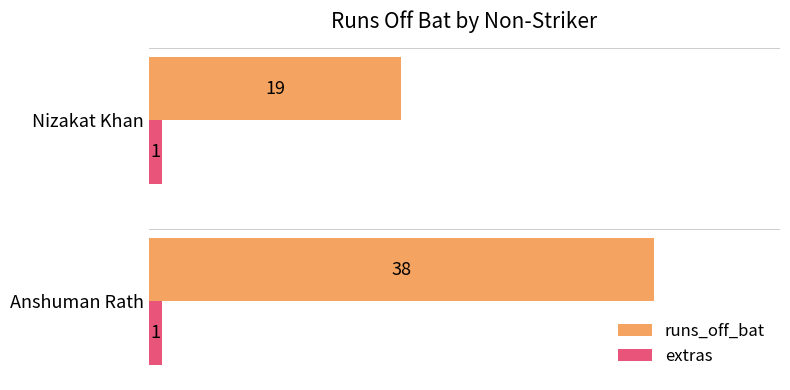

Which series has the largest total across all categories?

runs_off_bat